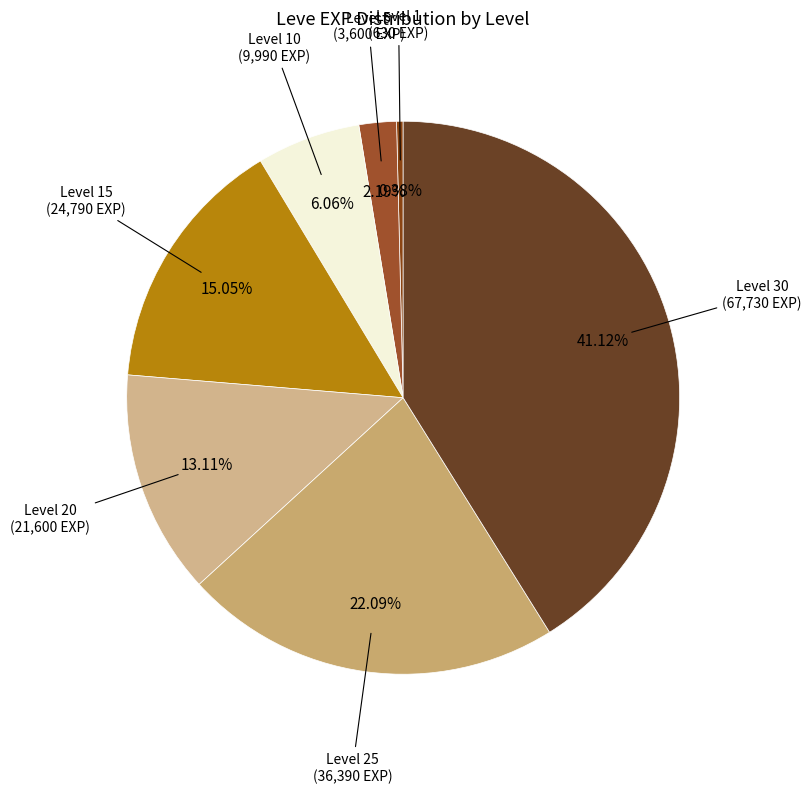

Count the number of slices in the pie.

7